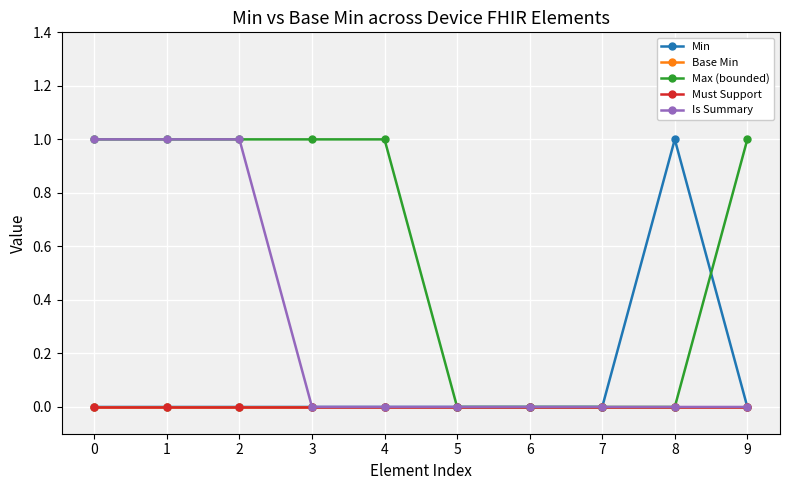

At how many categories does at least one series exceed 0?

7